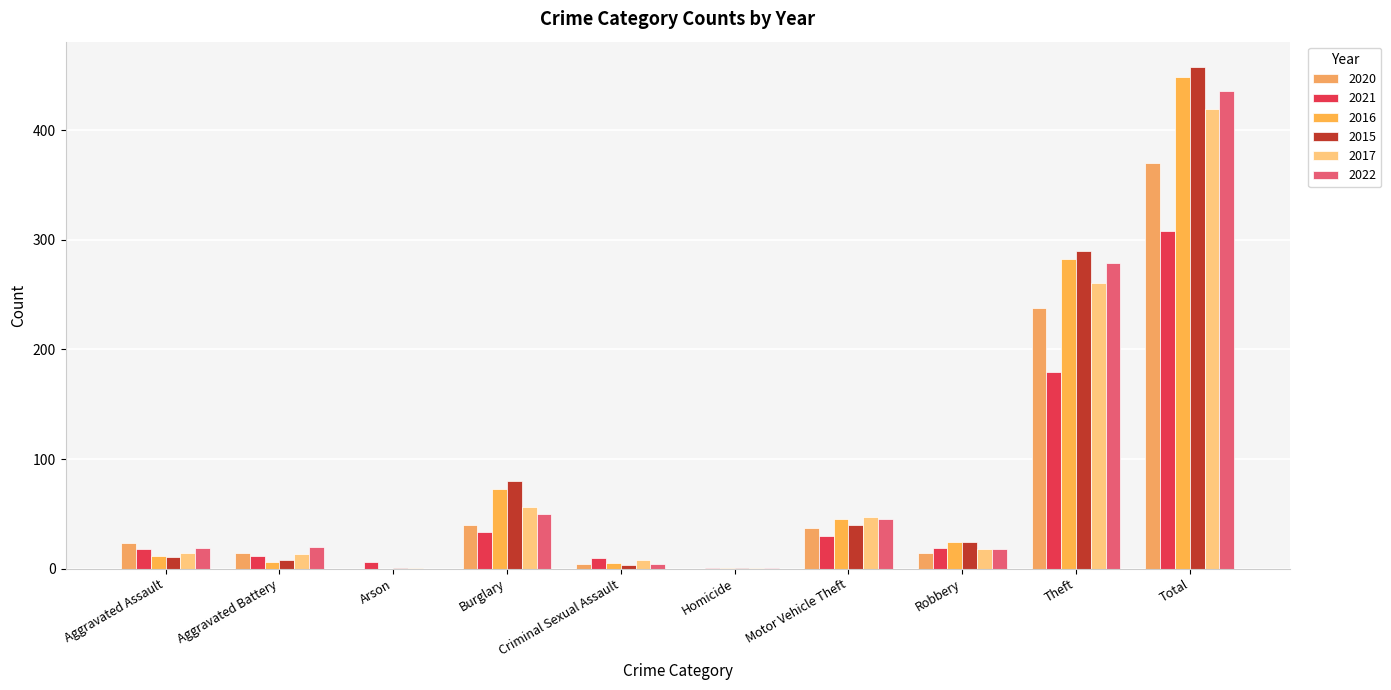

At which label does 2016 first exceed 24?

Burglary